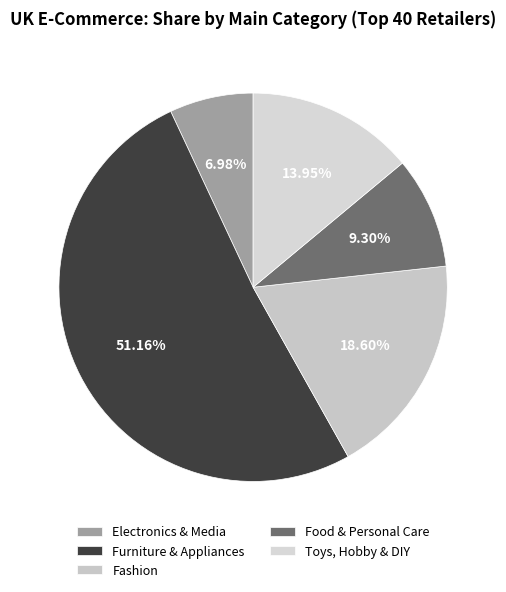

Do Furniture & Appliances and Electronics & Media together represent more than half of the pie?

Yes